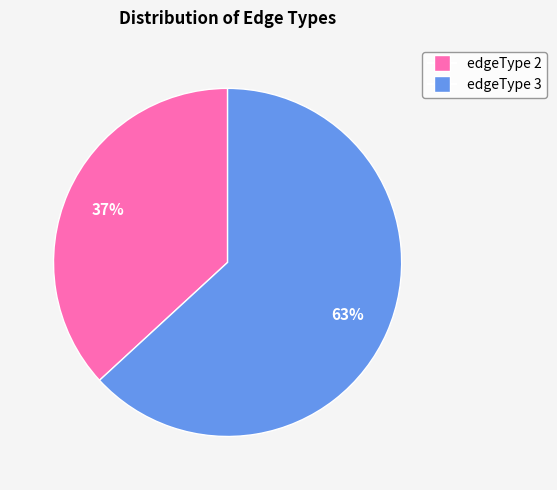

What is the ratio of the value at edgeType 3 to the value at edgeType 2?

1.7